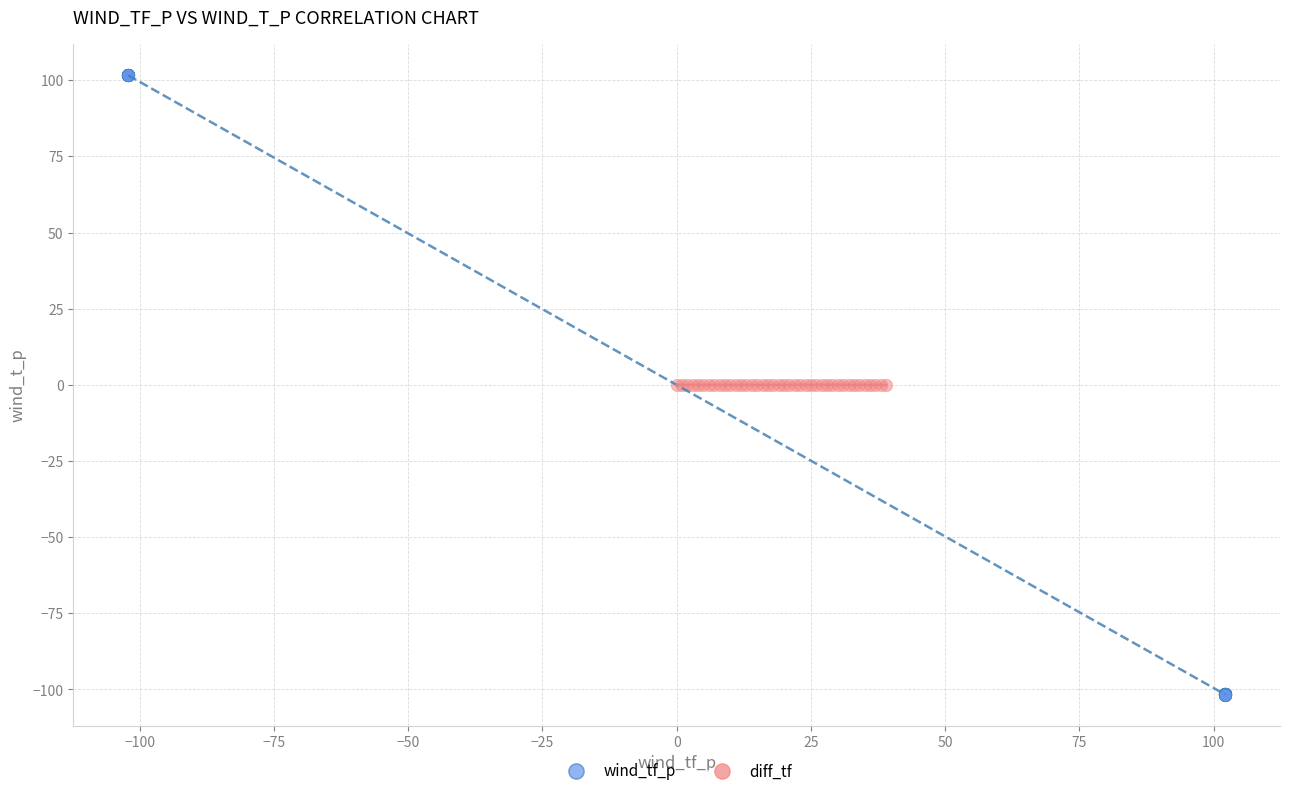

Which series reaches the maximum Y coordinate?

wind_tf_p